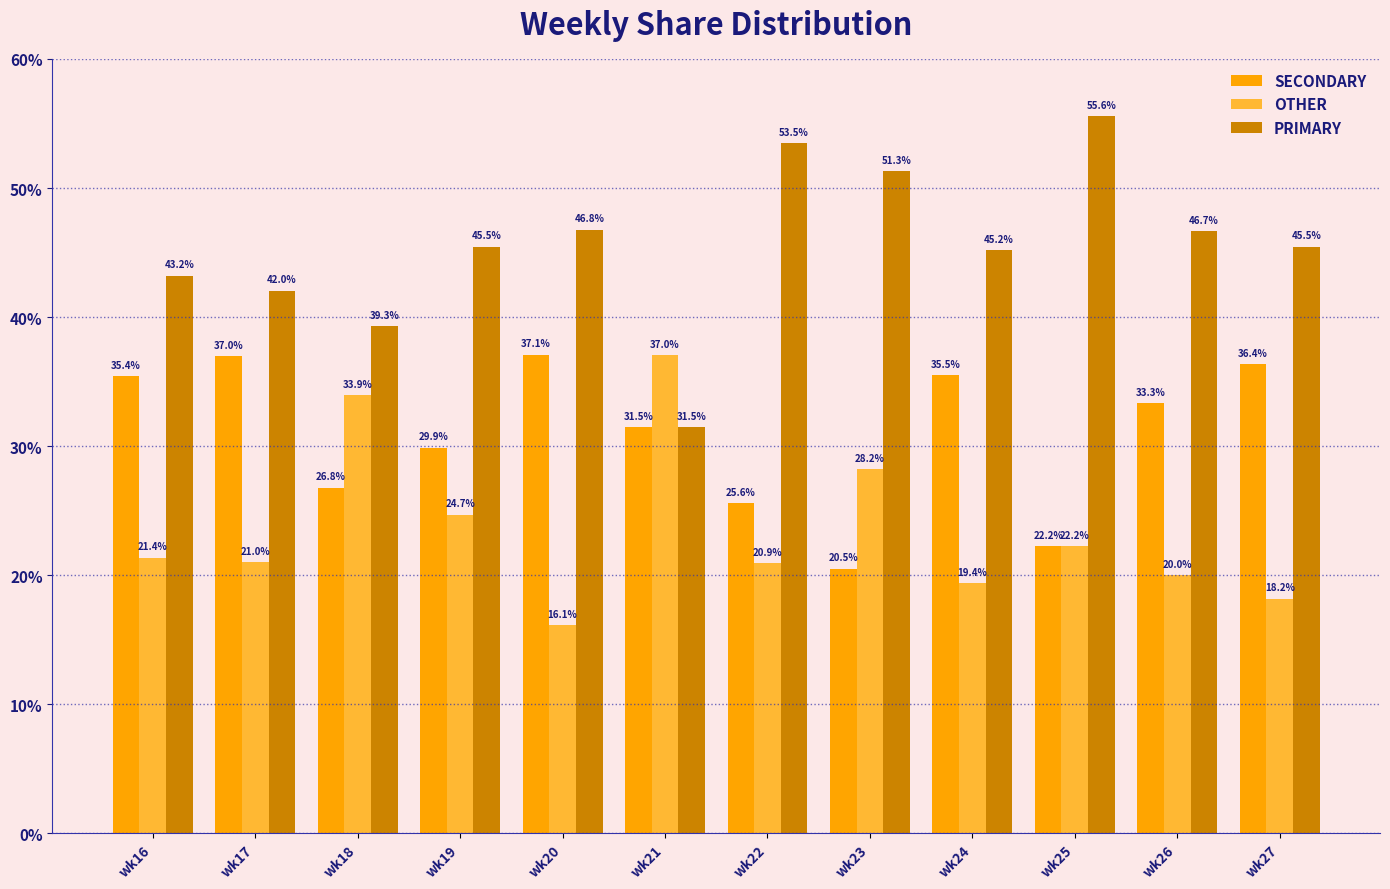

Is the value of OTHER at wk22 greater than the value of SECONDARY at wk26?

No